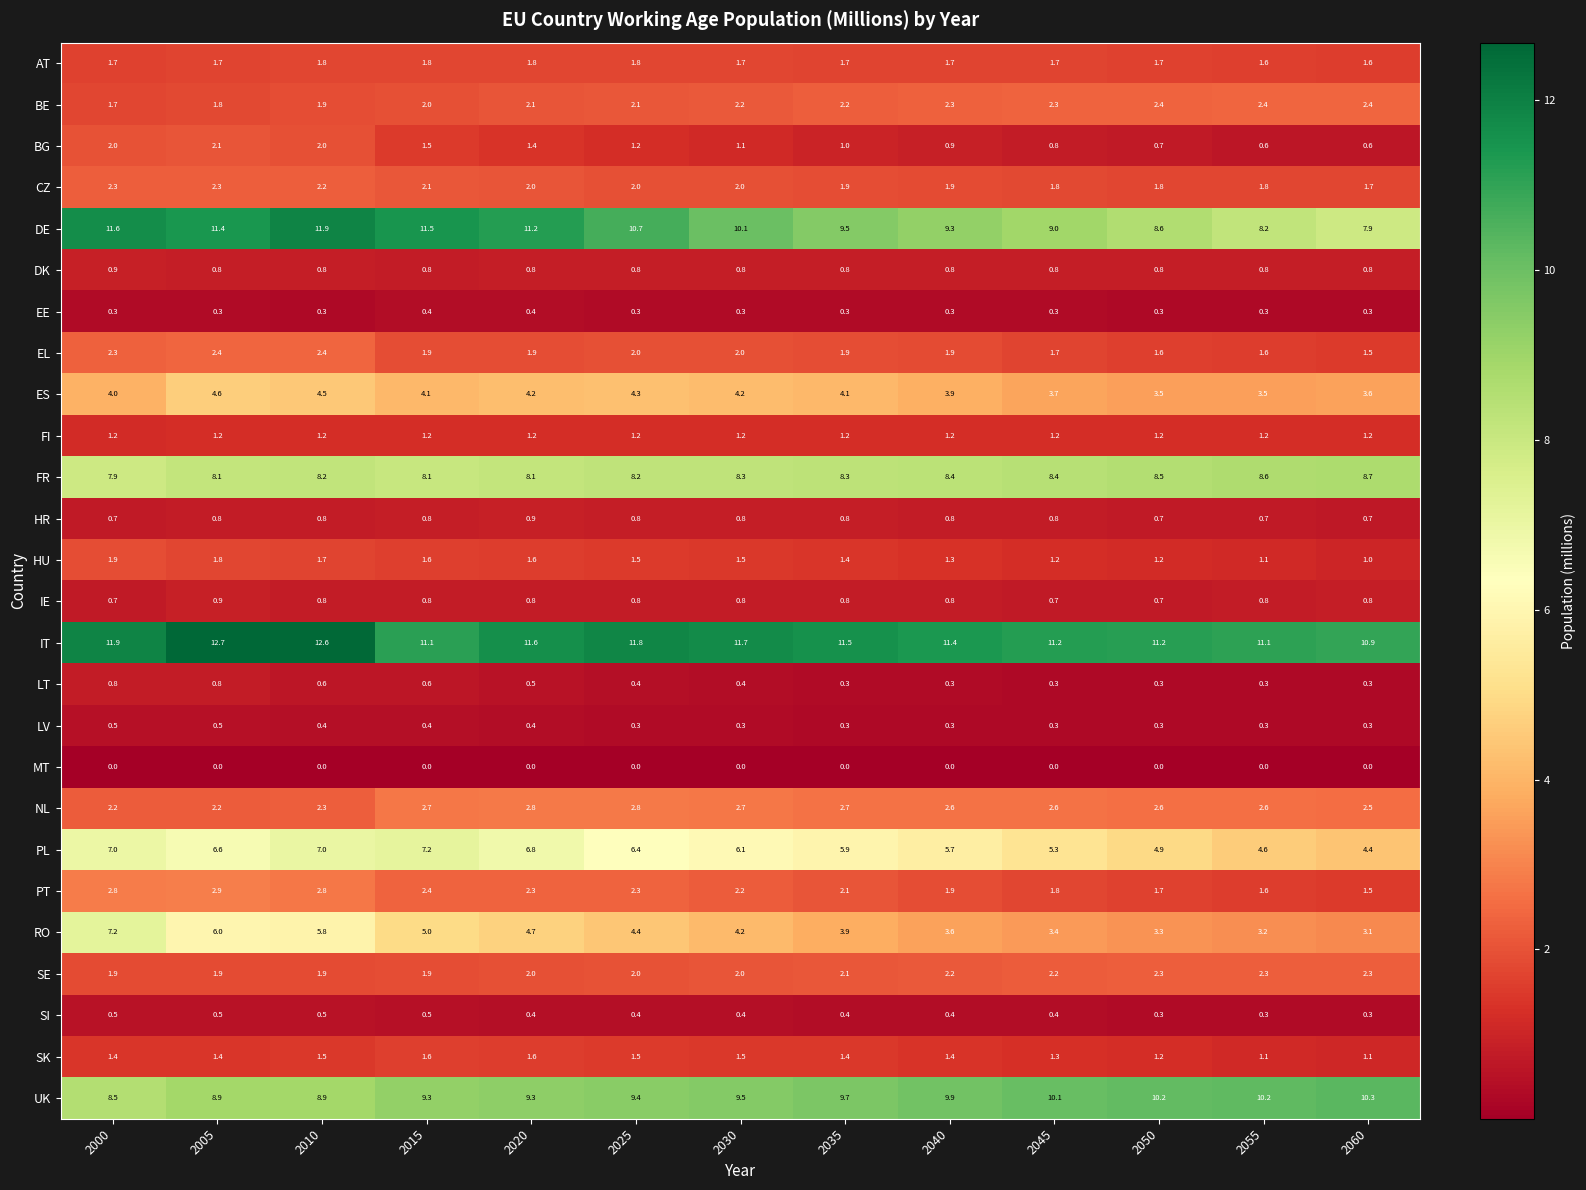

Is it true that DE equals 11.2 at 2020?

True